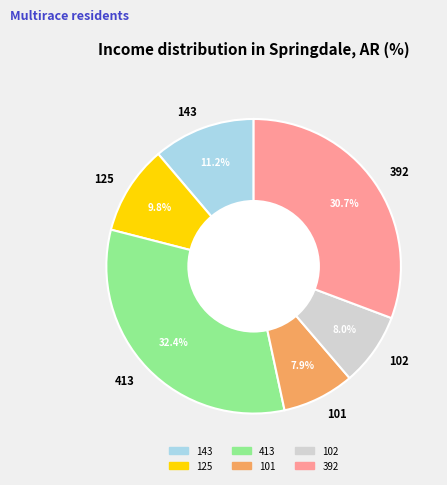

Which has a higher value, 101 or 413?

413